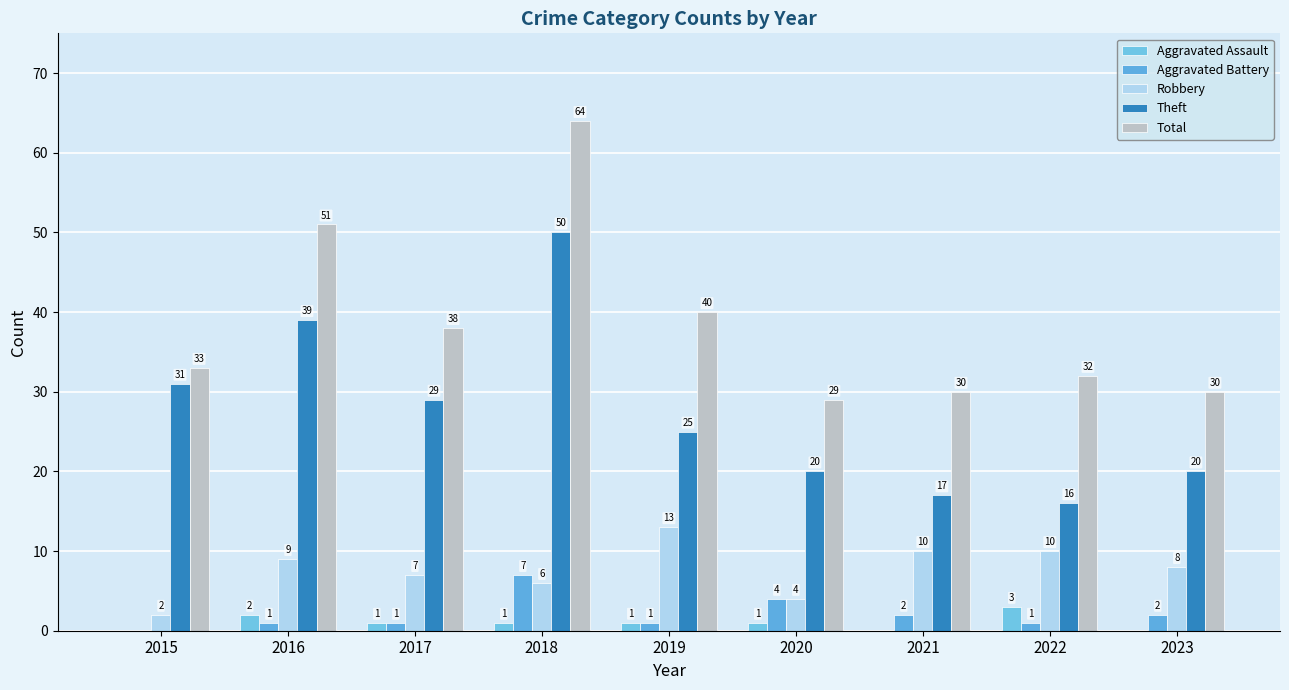

At how many categories does at least one series exceed 7?

9